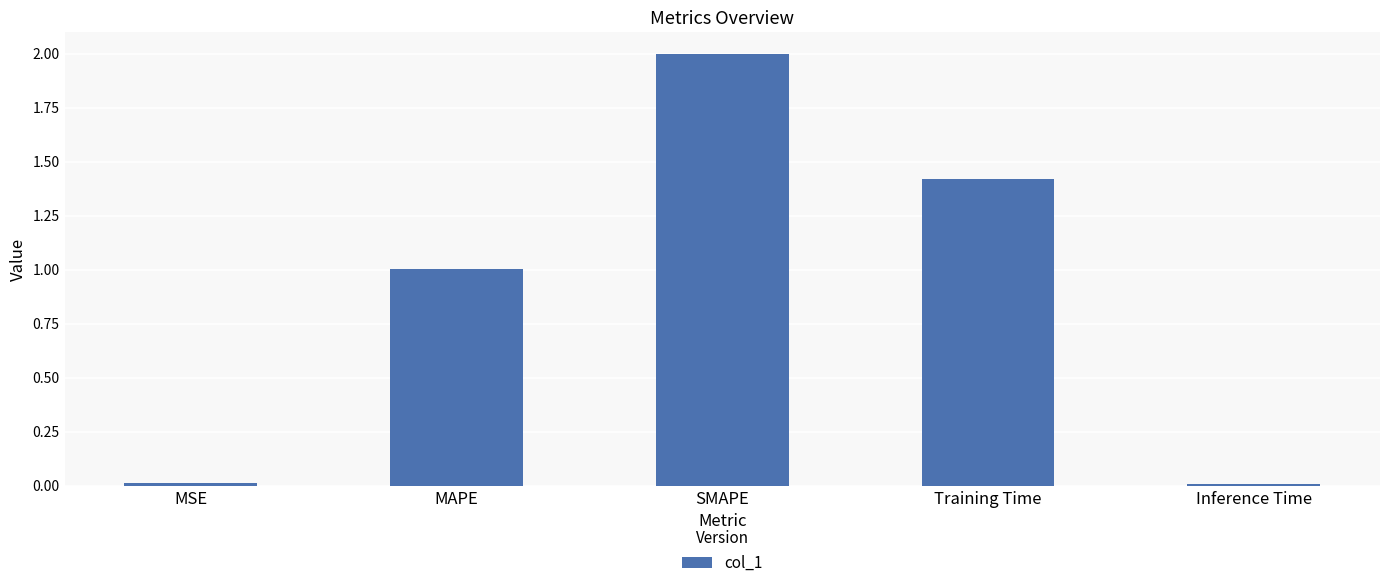

What position from the right is MAPE?

4